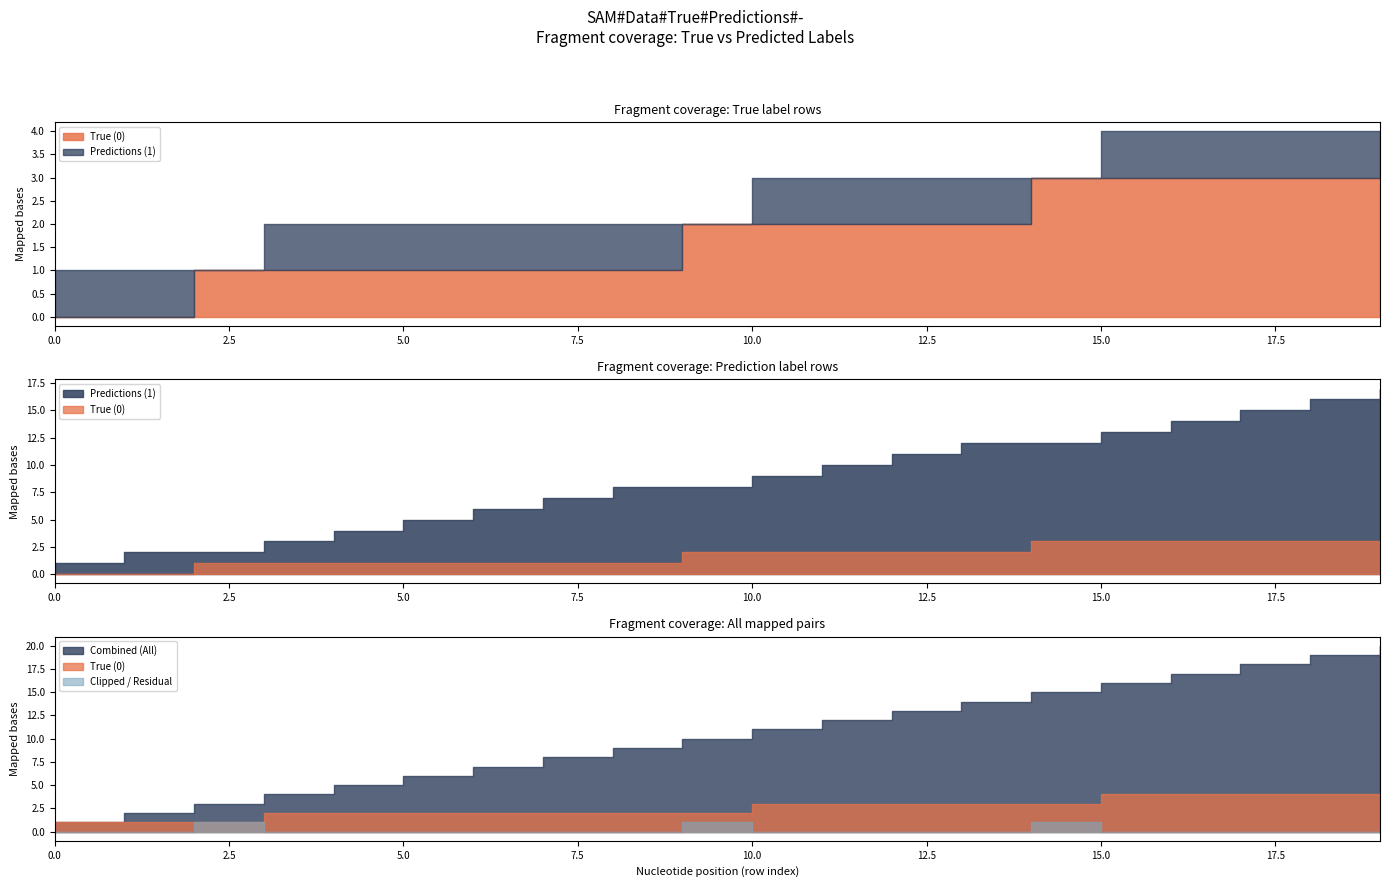

Reading left to right, list all the values displayed in this chart.

True (0): 0=0	1=0	2=1	3=0	4=0	5=0	6=0	7=0	8=0	9=1	10=0	11=0	12=0	13=0	14=1	15=0	16=0	17=0	18=0	19=0
Predictions (1): 0=1	1=1	2=0	3=1	4=1	5=1	6=1	7=1	8=1	9=0	10=1	11=1	12=1	13=1	14=0	15=1	16=1	17=1	18=1	19=1